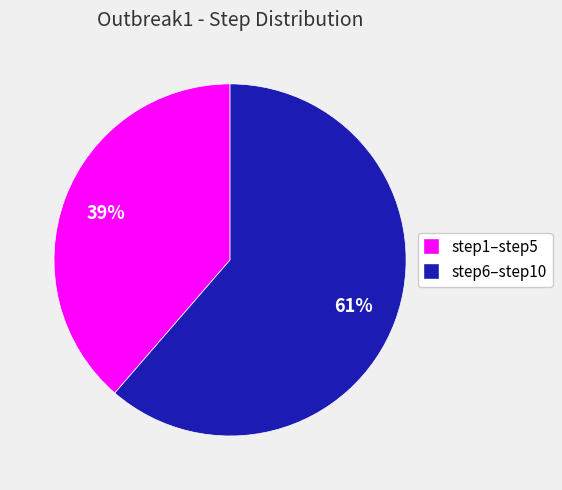

Does any single category account for the majority?

Yes